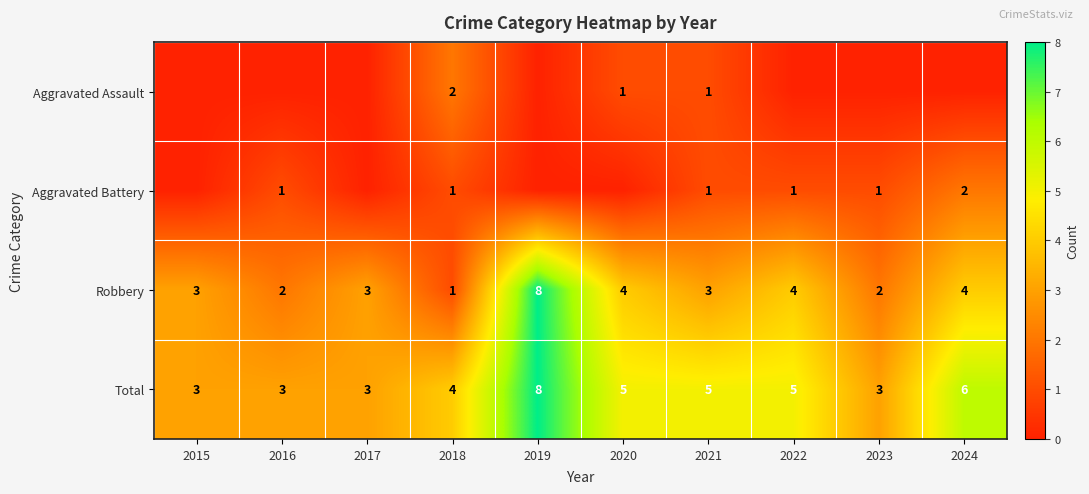

The value of Total at 2024 is 6. True or false?

True